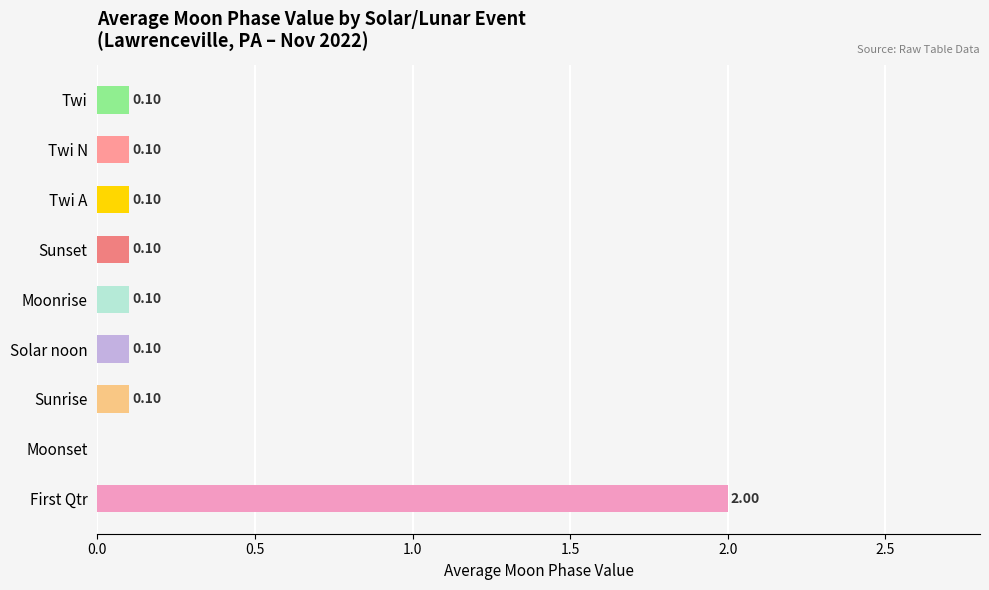

Read the value at First Qtr.

2.0